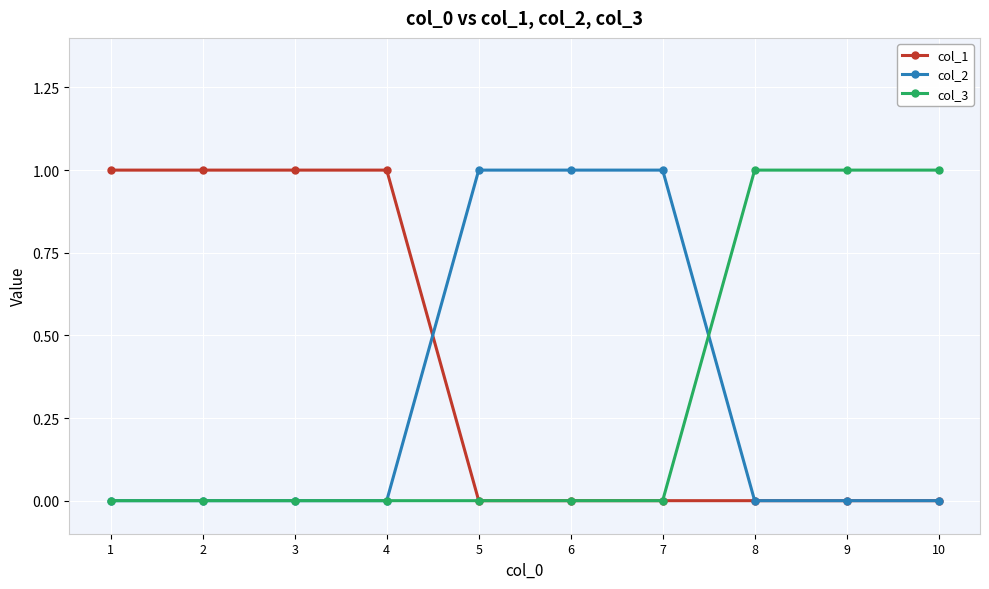

The col_3 series shows -1 at 4. True or false?

False